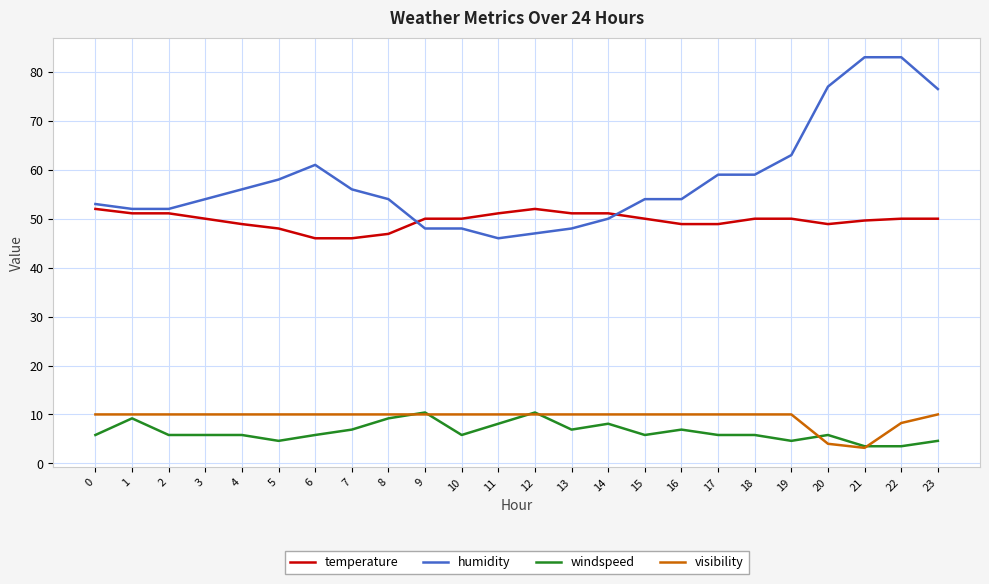

Which series has the widest spread of values?

humidity